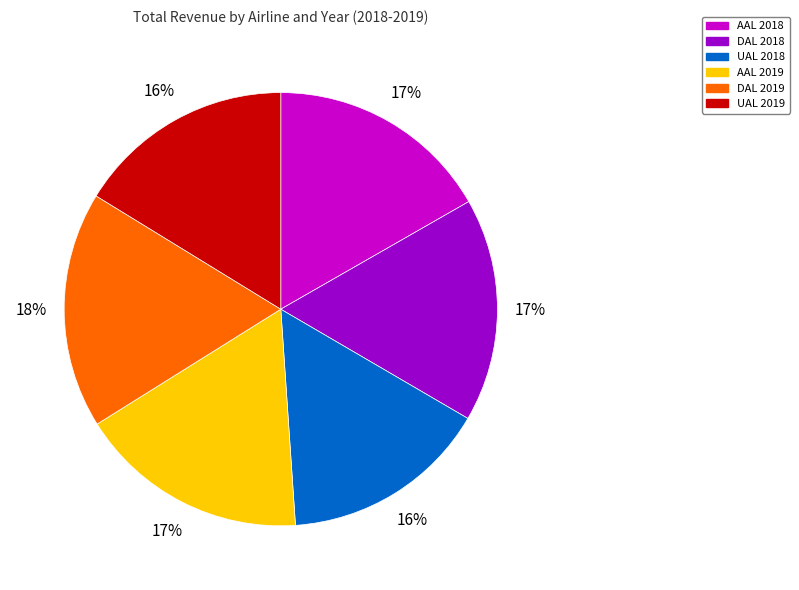

Is it true that AAL 2019 is 32% of the pie?

False